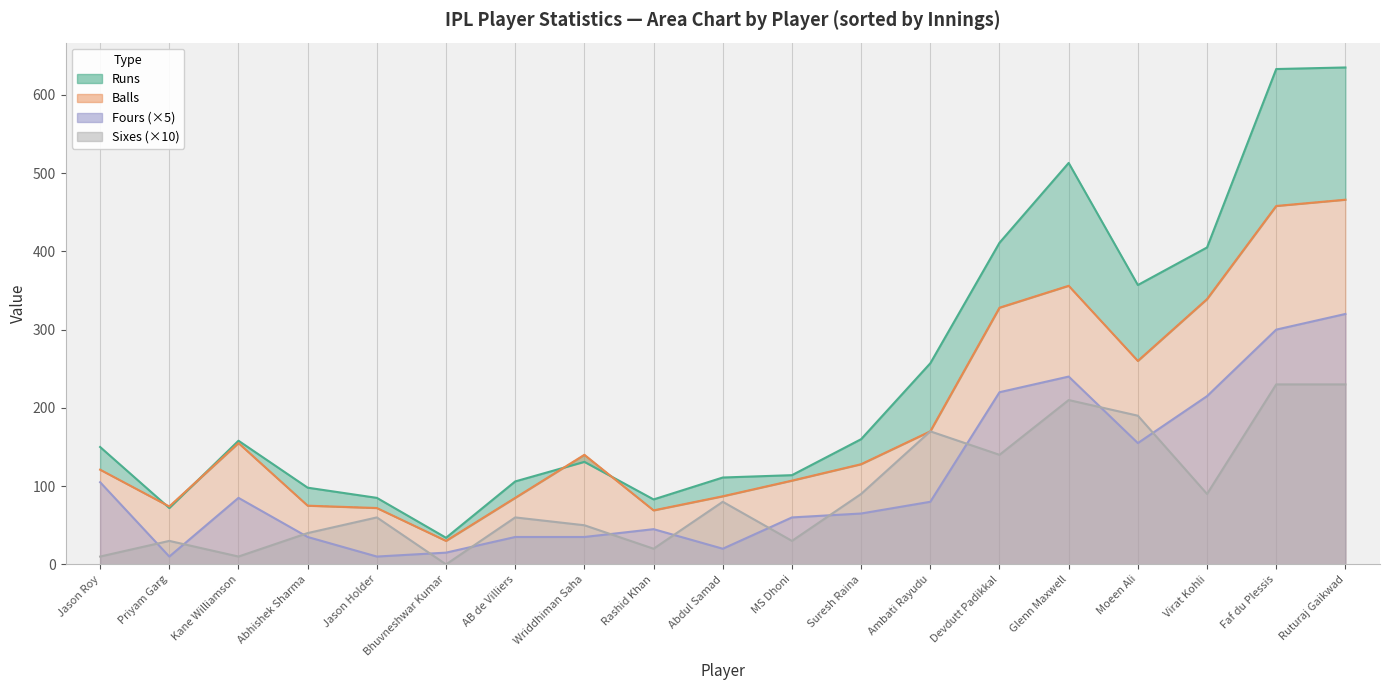

Which has a higher value, Jason Holder or Kane Williamson?

Kane Williamson